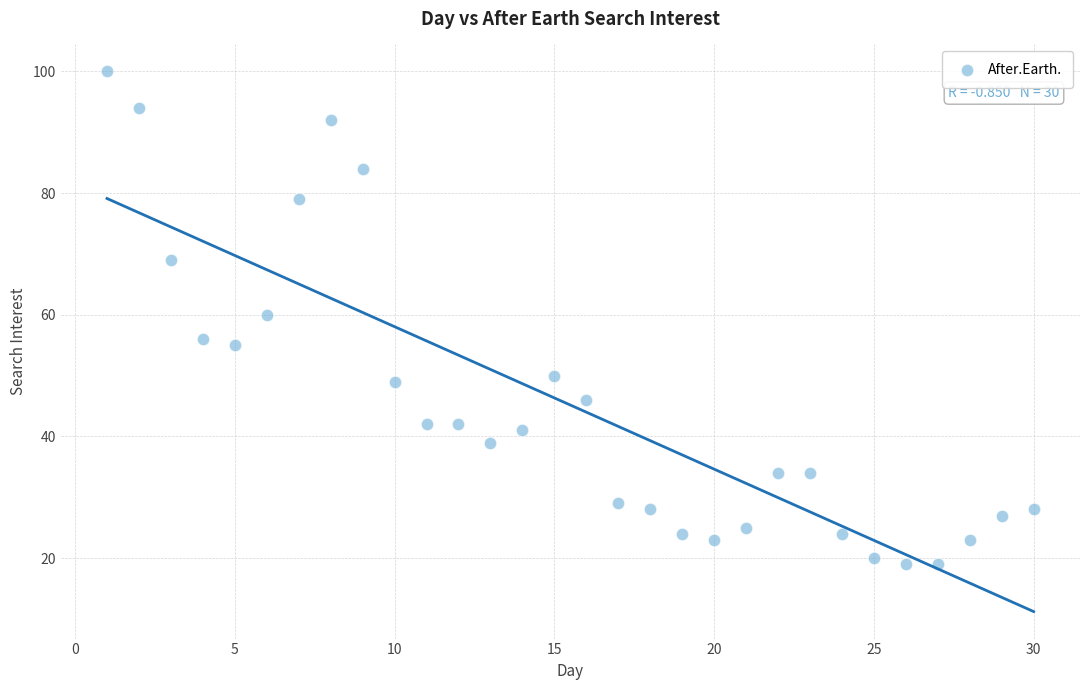

What Y value in the scatter plot is closest to 59?

60